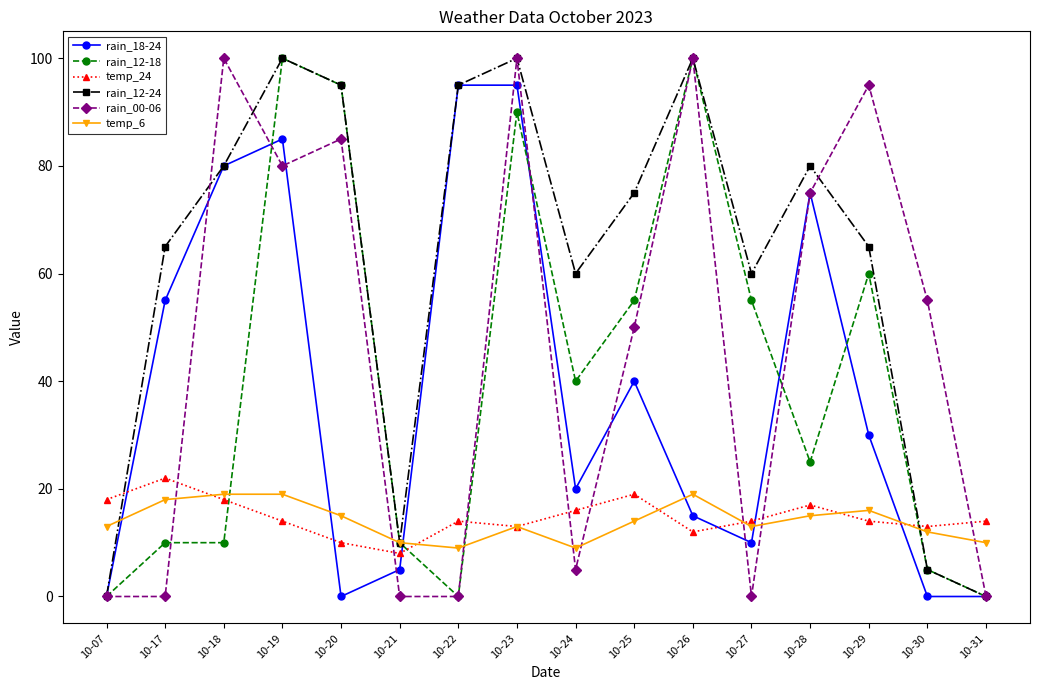

What is the difference between the second highest and minimum values in the temp_6 series?

10